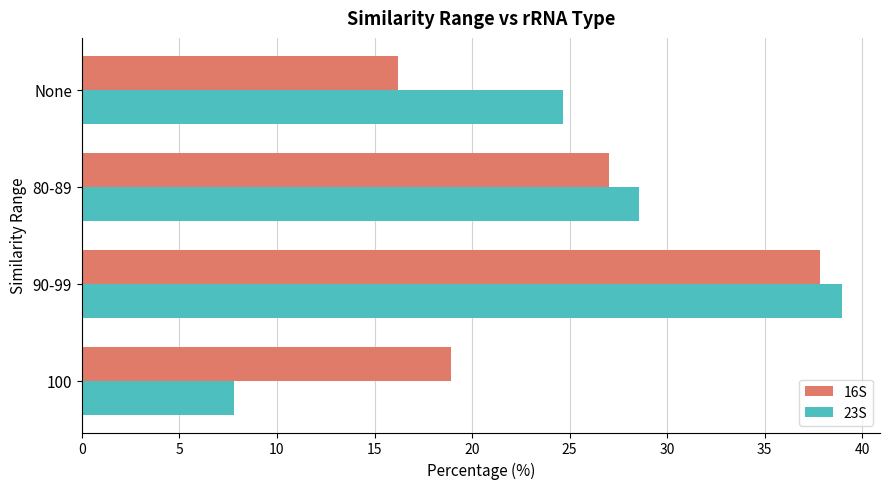

Which category has the lowest value in the 16S series?

None